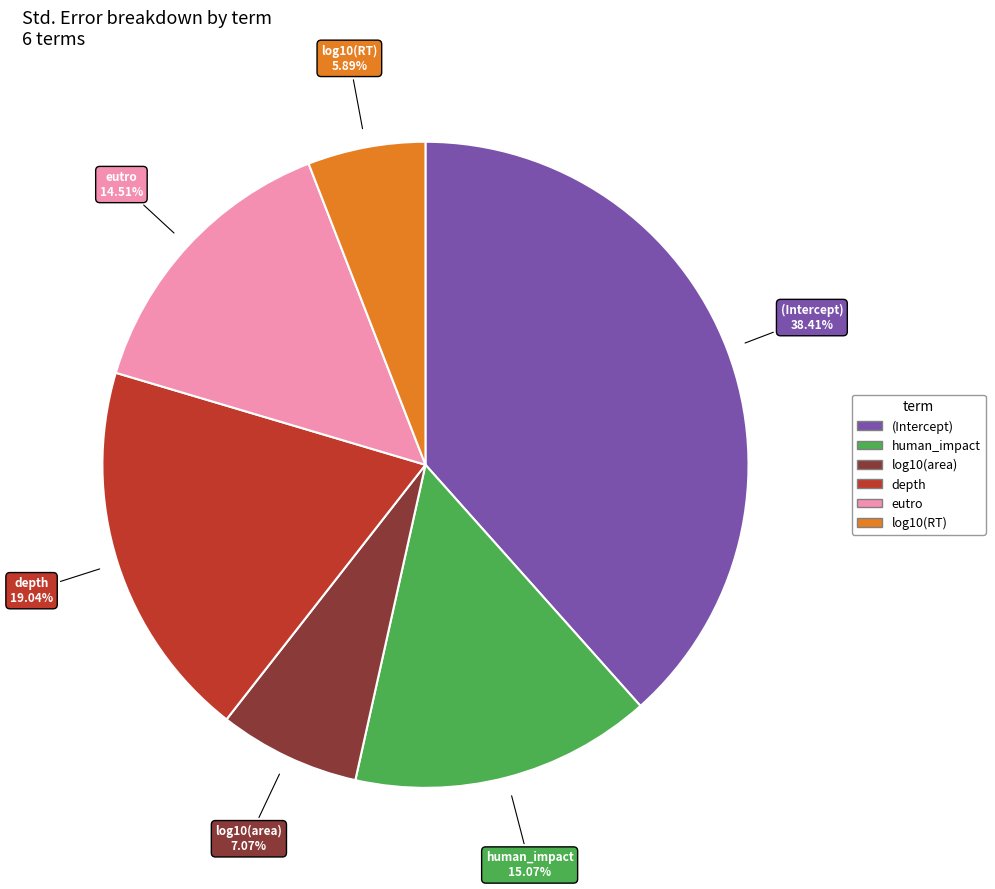

Rank the categories by value from highest to lowest.

(Intercept), depth, human_impact, eutro, log10(area), log10(RT)